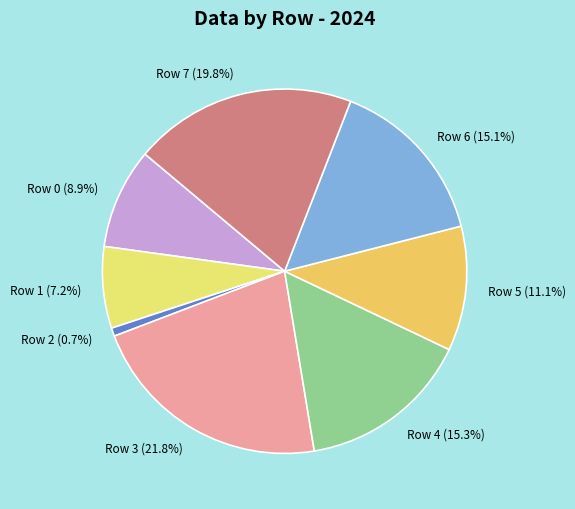

To the nearest percent, what is the difference between the Row 5 and Row 0 slice percentages?

2%